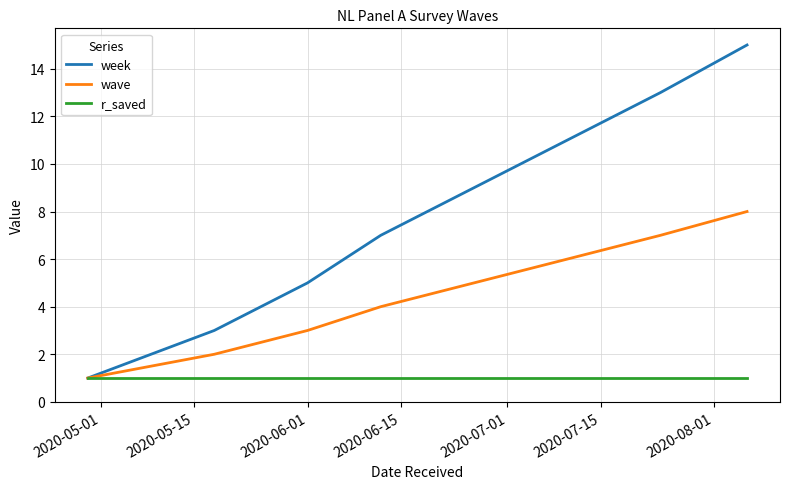

What is the difference between the second highest and second lowest values in the wave series?

5